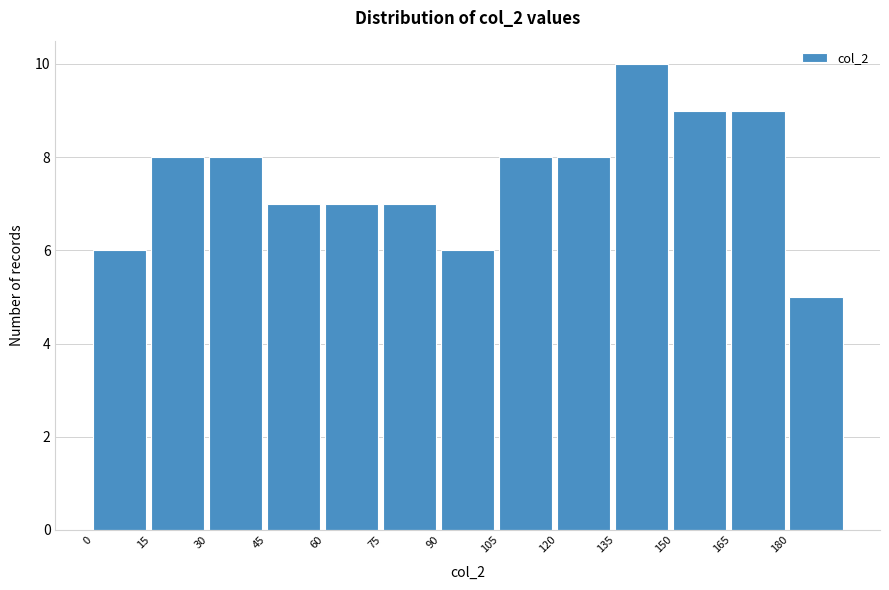

Reading left to right, transcribe this chart: for each bar, give the range it covers on the x-axis and its height. Neither the bar edges nor the heights are printed on the chart, so give them approximately, as read against the axes.

0 to 15: 6
15 to 30: 8
30 to 45: 8
45 to 60: 7
60 to 75: 7
75 to 90: 7
90 to 105: 6
105 to 120: 8
120 to 135: 8
135 to 150: 10
150 to 165: 9
165 to 180: 9
180 to 195: 5